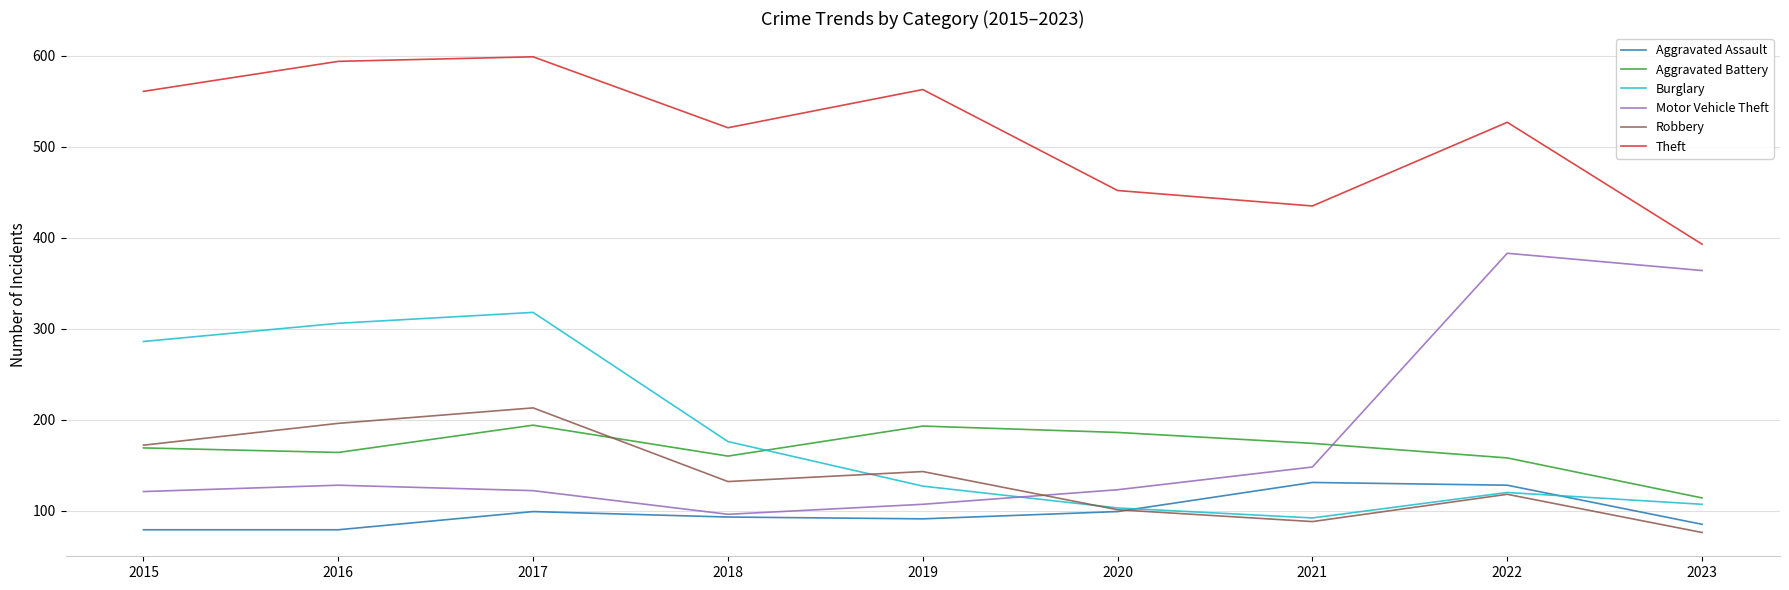

At which category is the sum across all series the highest?

2017